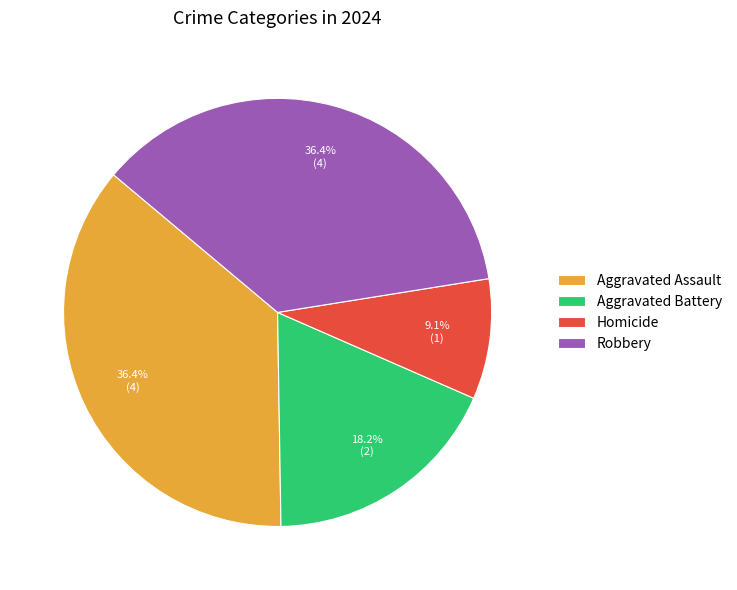

Which slice is the smallest?

Homicide